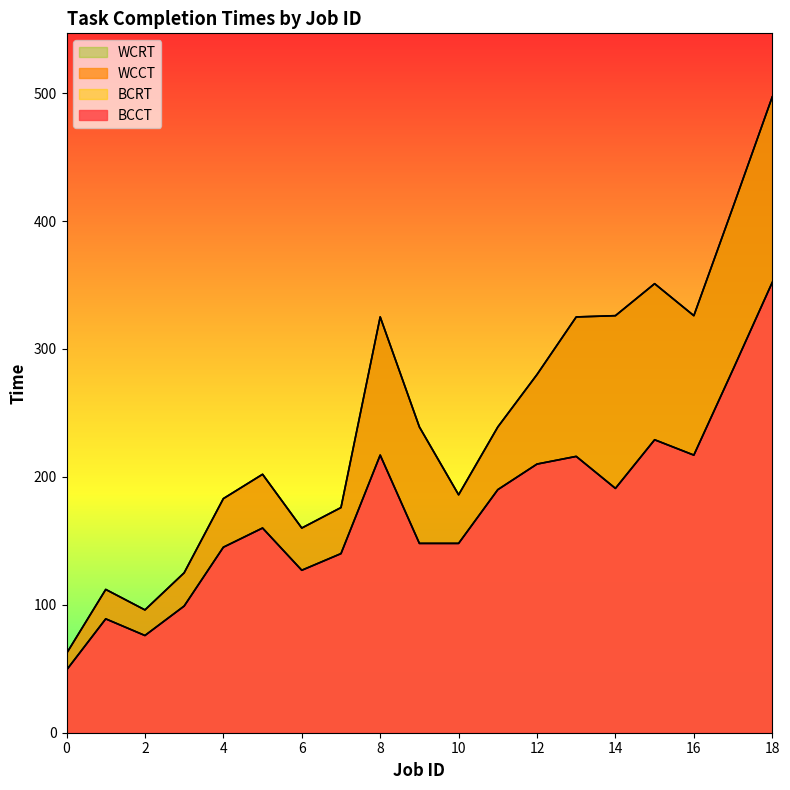

Where is the first local maximum for WCRT?

1